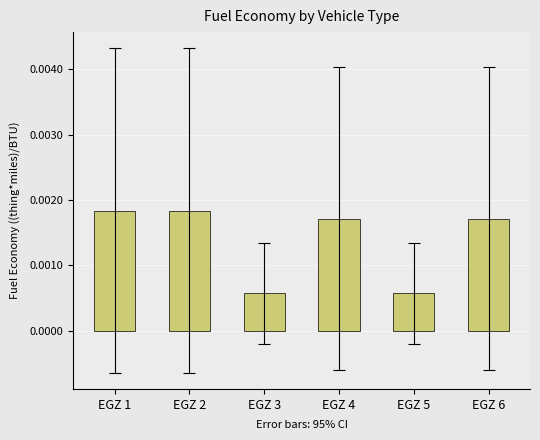

How many values are between 0 and 1?

6